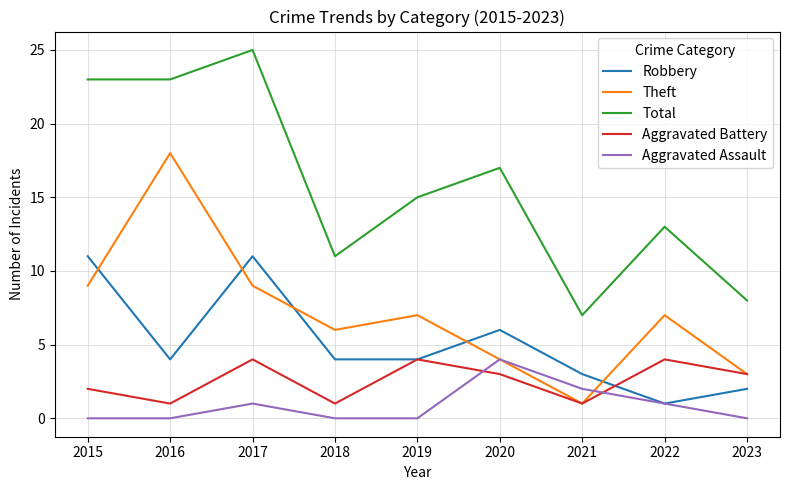

Does the chart display data point markers on the line(s)?

No